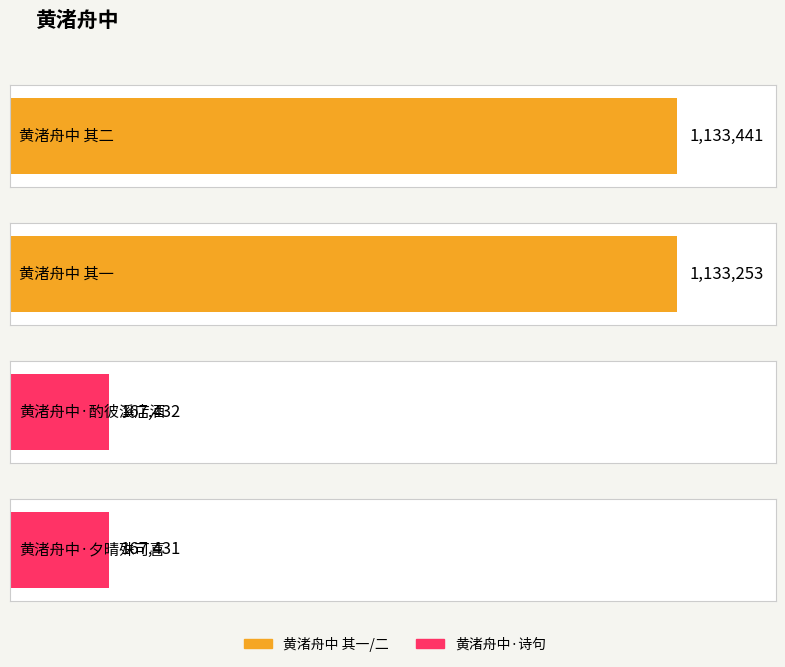

What is the label of the 4th bar from the left?

黄渚舟中·夕晴殊可喜